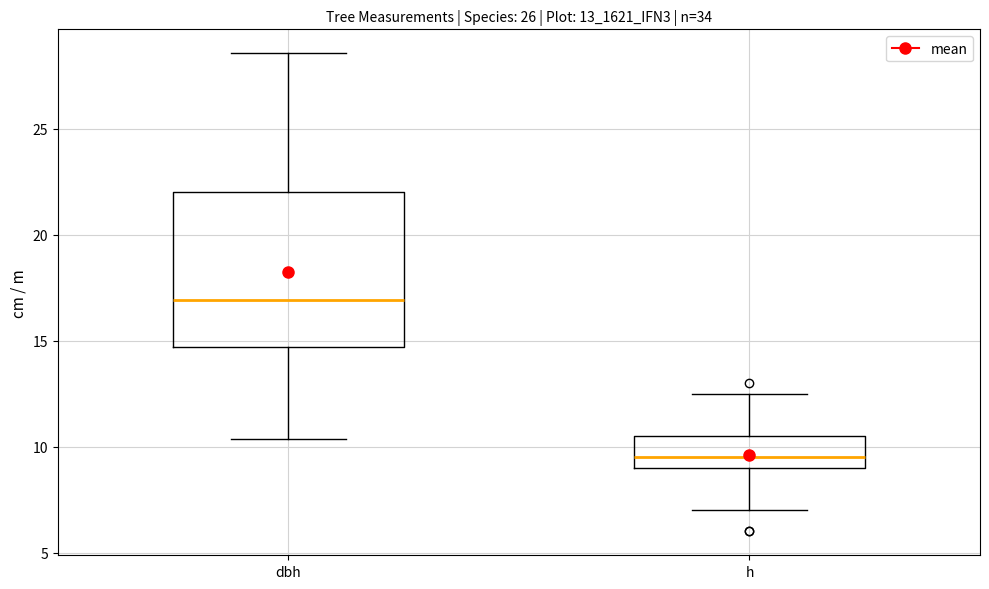

Which box has the highest median line?

dbh